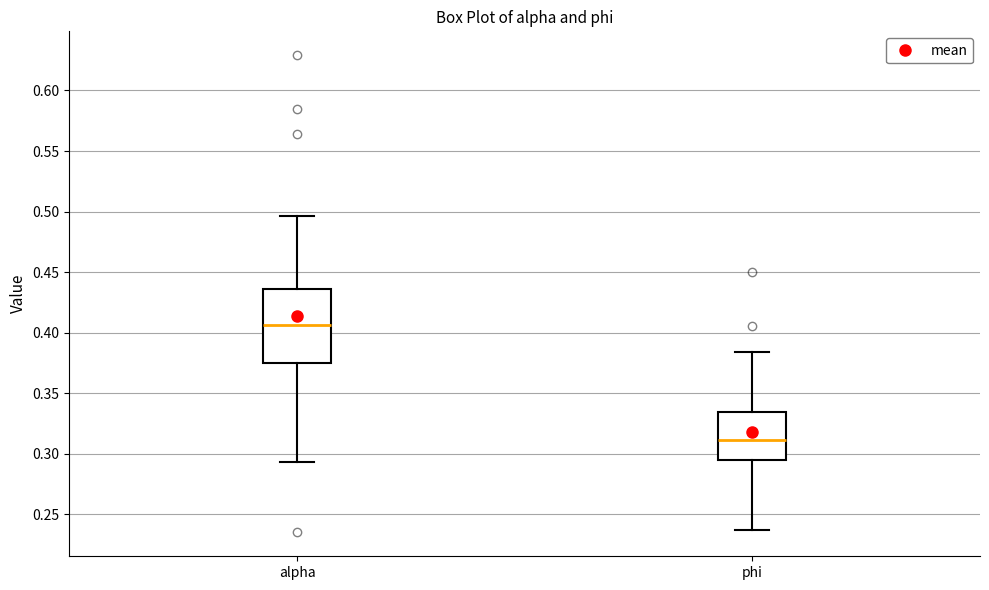

Reading left to right, read every box against the y-axis: the position of its median line, the range the box covers, and the ends of its whiskers. The values are not printed on the chart, so give them approximately, as read against the axis.

alpha: median 0.405, box 0.375 to 0.435, whiskers 0.295 to 0.495
phi: median 0.310, box 0.295 to 0.335, whiskers 0.235 to 0.385